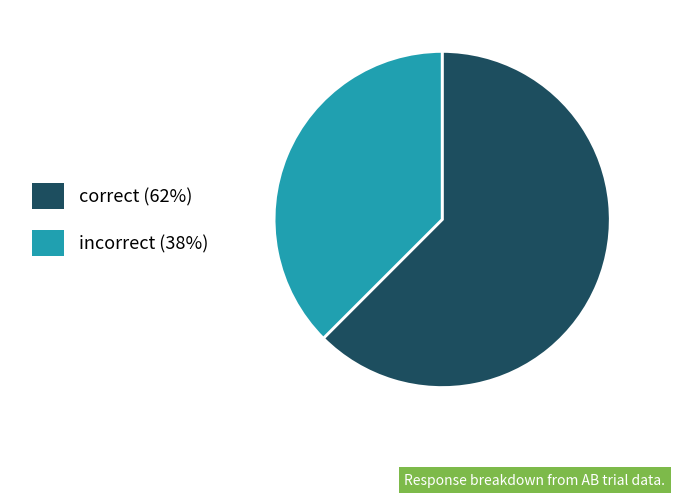

How many slices are in this pie chart?

2